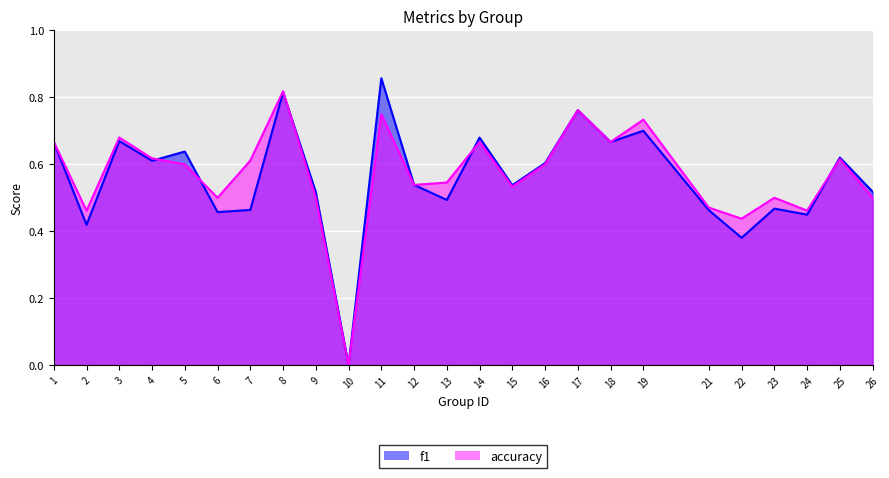

Reading left to right, transcribe all the data shown in this chart.

f1: 1=0.7	2=0.4	3=0.7	4=0.6	5=0.6	6=0.5	7=0.5	8=0.8	9=0.5	10=0.0	11=0.9	12=0.5	13=0.5	14=0.7	15=0.5	16=0.6	17=0.8	18=0.7	19=0.7	21=0.5	22=0.4	23=0.5	24=0.4	25=0.6	26=0.5
accuracy: 1=0.7	2=0.5	3=0.7	4=0.6	5=0.6	6=0.5	7=0.6	8=0.8	9=0.5	10=0.0	11=0.8	12=0.5	13=0.5	14=0.7	15=0.5	16=0.6	17=0.8	18=0.7	19=0.7	21=0.5	22=0.4	23=0.5	24=0.5	25=0.6	26=0.5